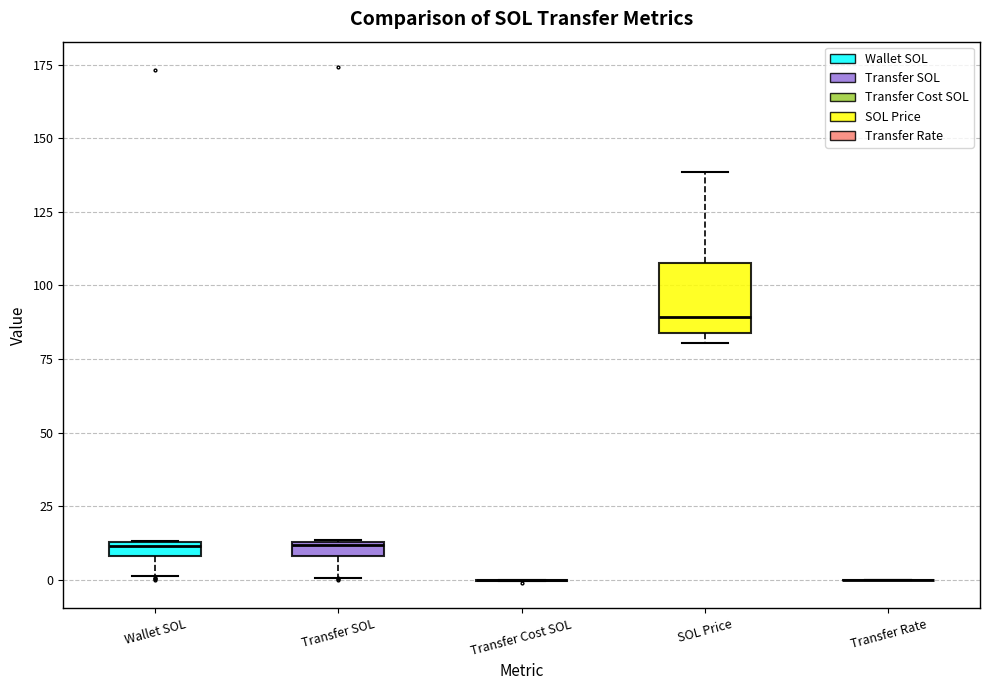

Comparing the boxes themselves (not the whiskers), which one is the tallest?

SOL Price